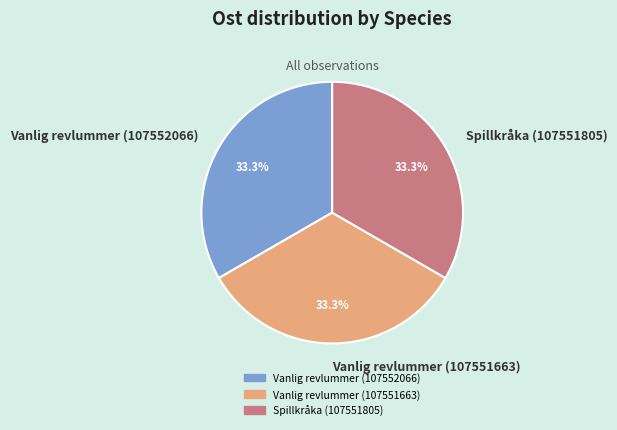

To the nearest percent, what percentage of the pie is Spillkråka (107551805)?

33%